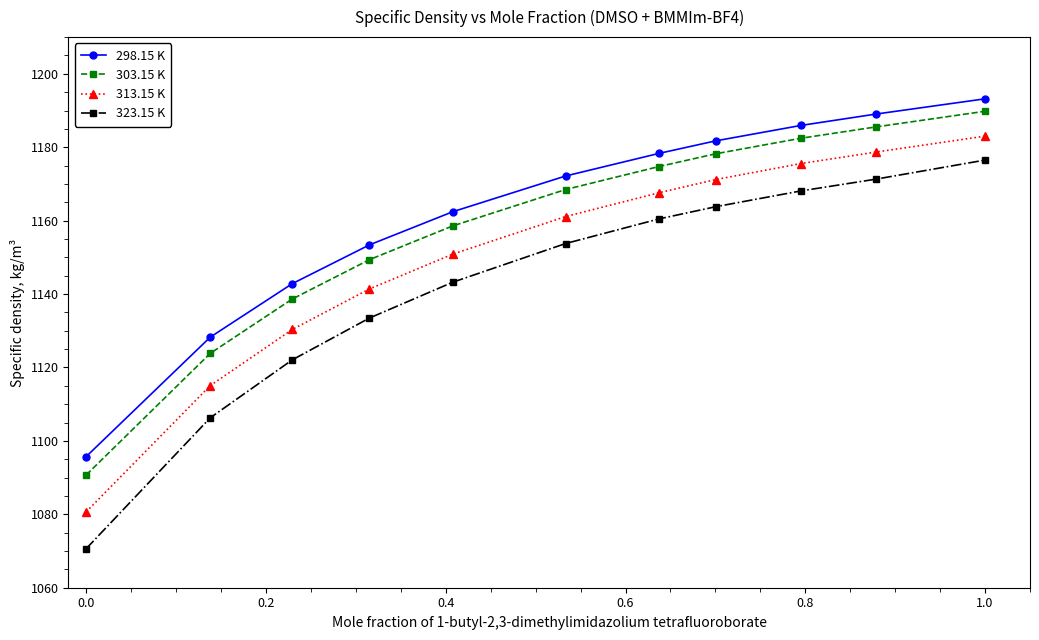

What is the difference between the maximum and minimum values in the 323.15 K series?

105.8